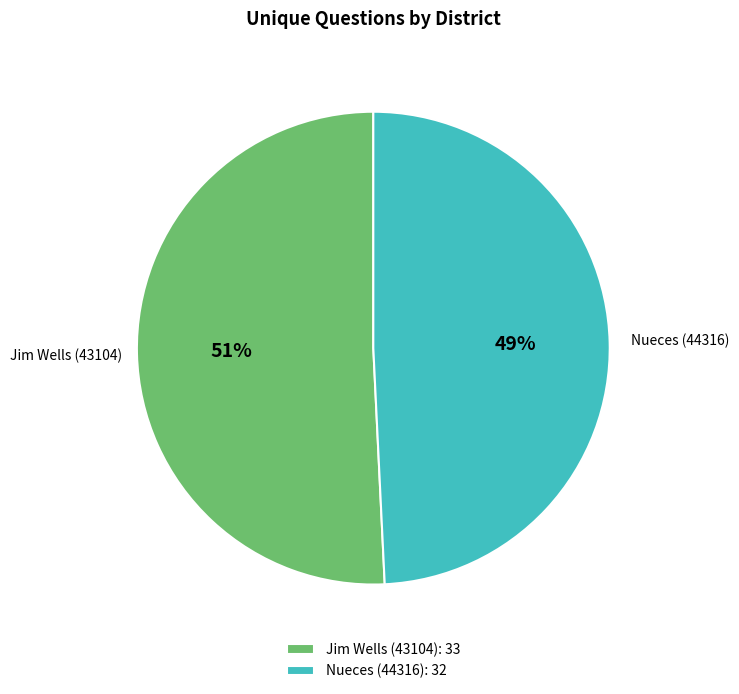

What is the majority slice?

Jim Wells (43104)